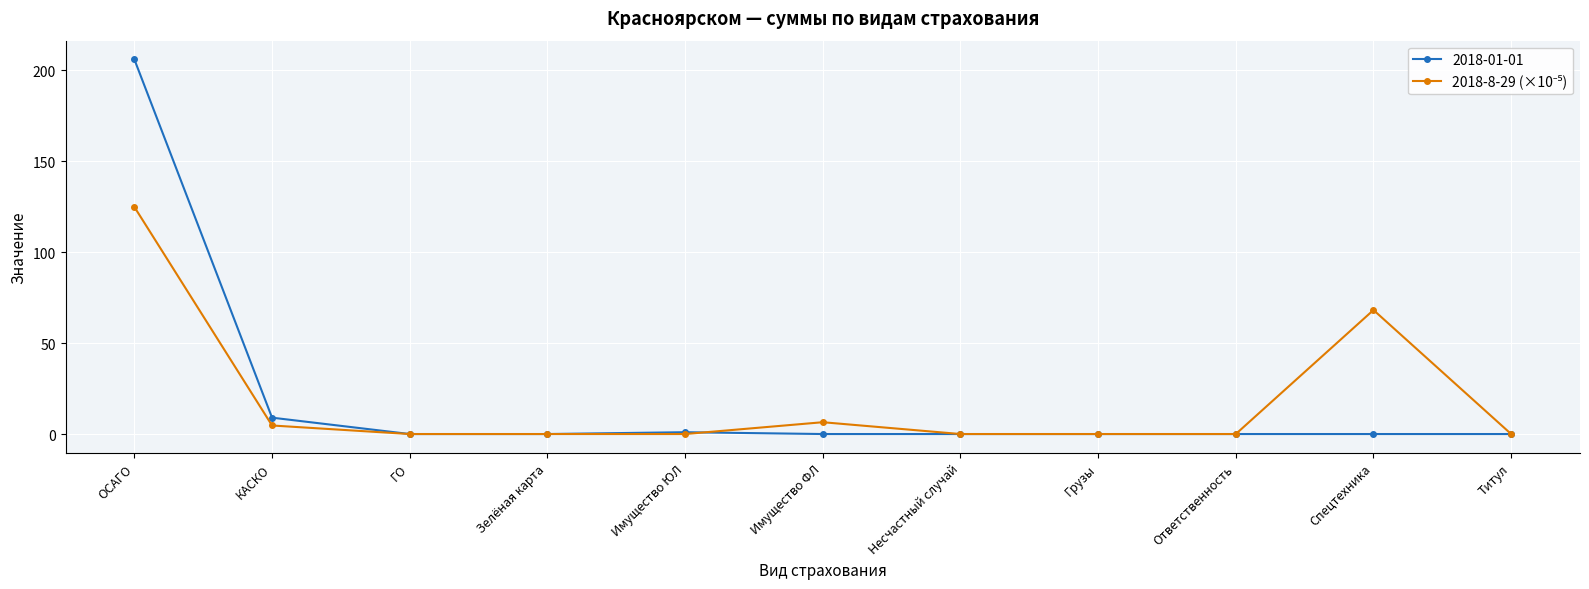

Which series has the largest range (max minus min)?

2018-01-01